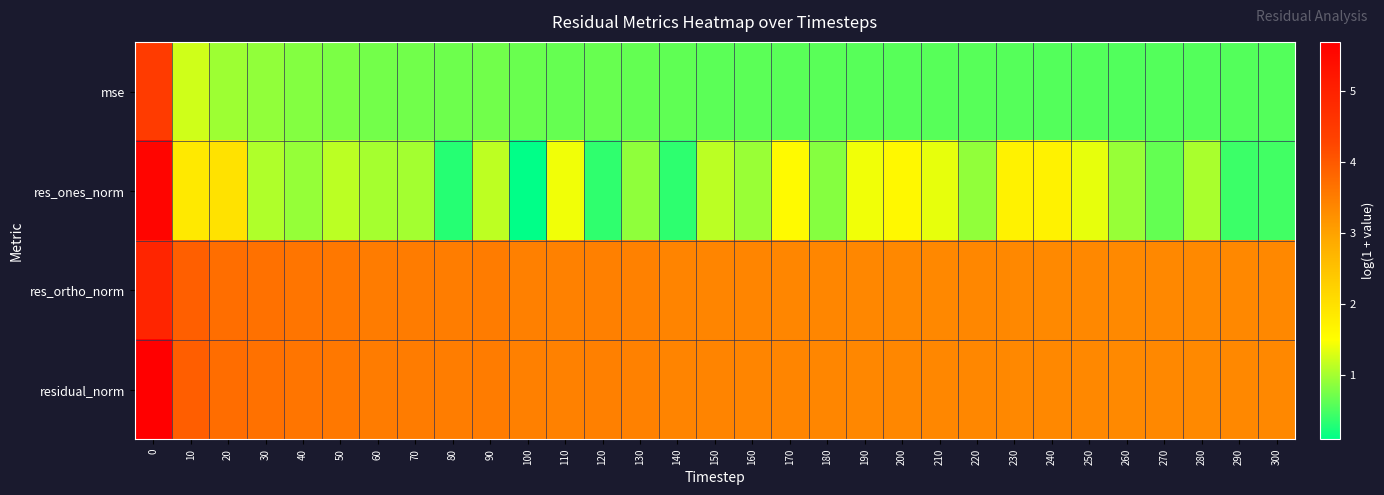

Which series has the widest spread of values?

res_ones_norm